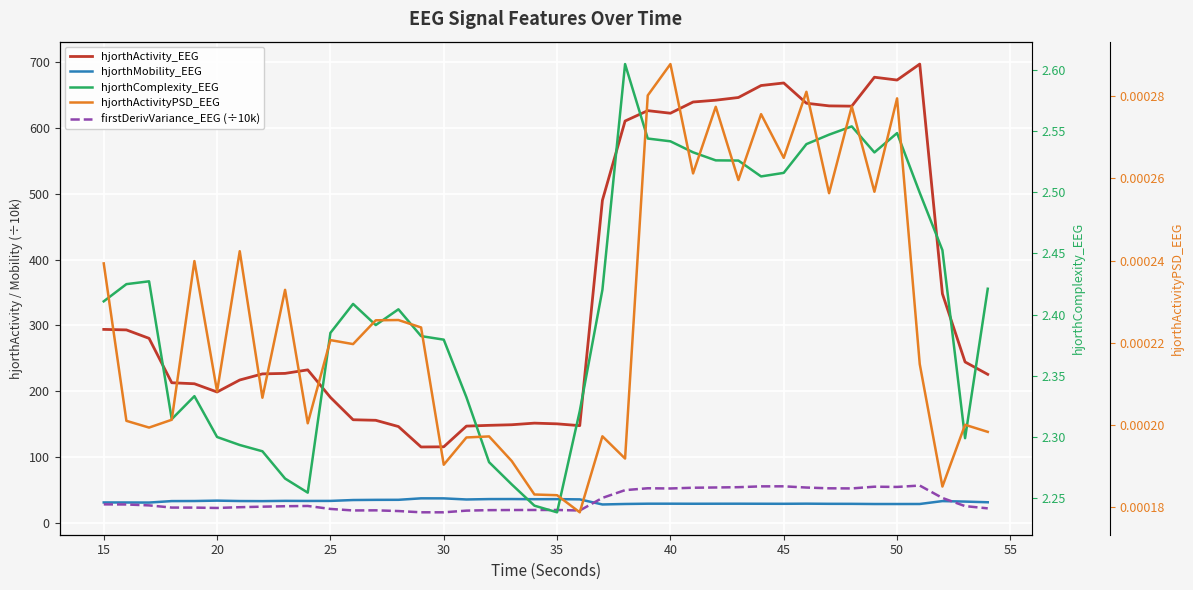

Is it true that hjorthActivity_EEG equals 293.2 at 15?

True